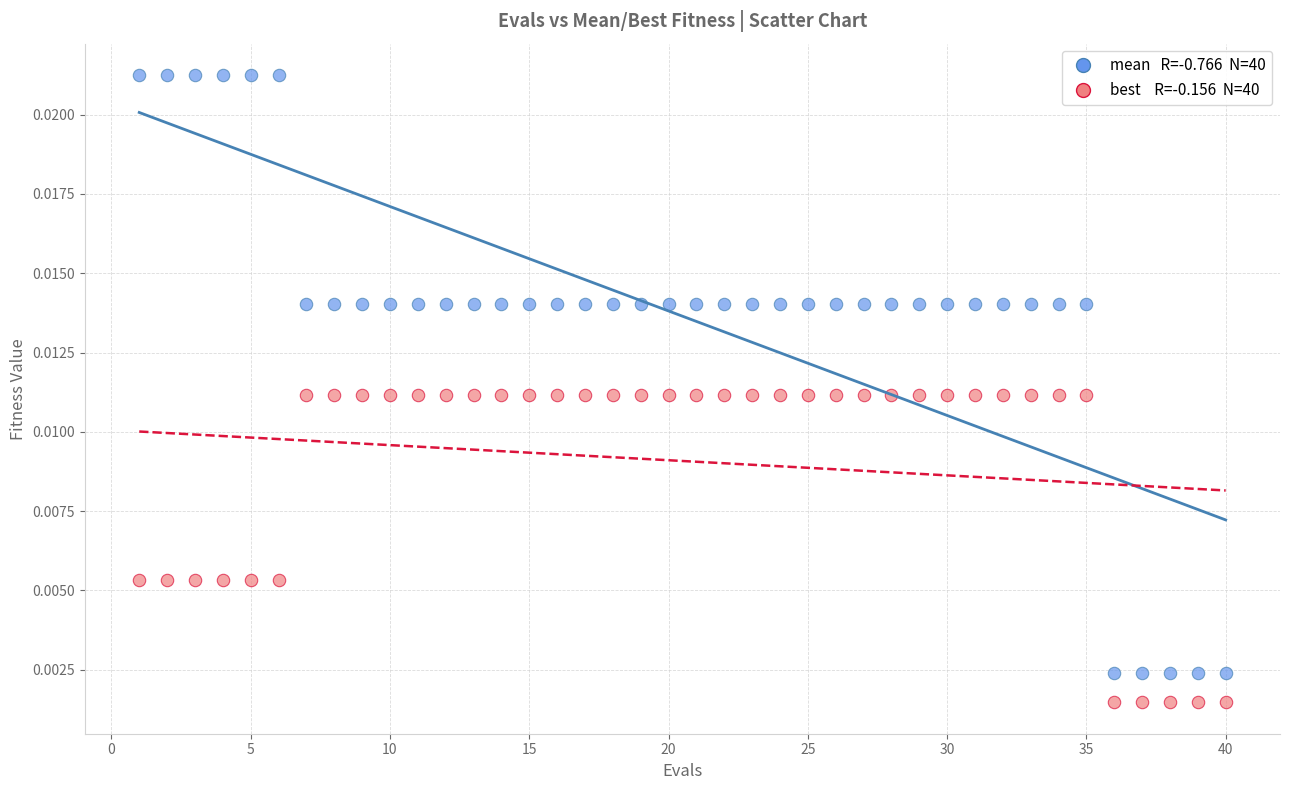

Across all data points, what is the range of X values (max minus min)?

39.0